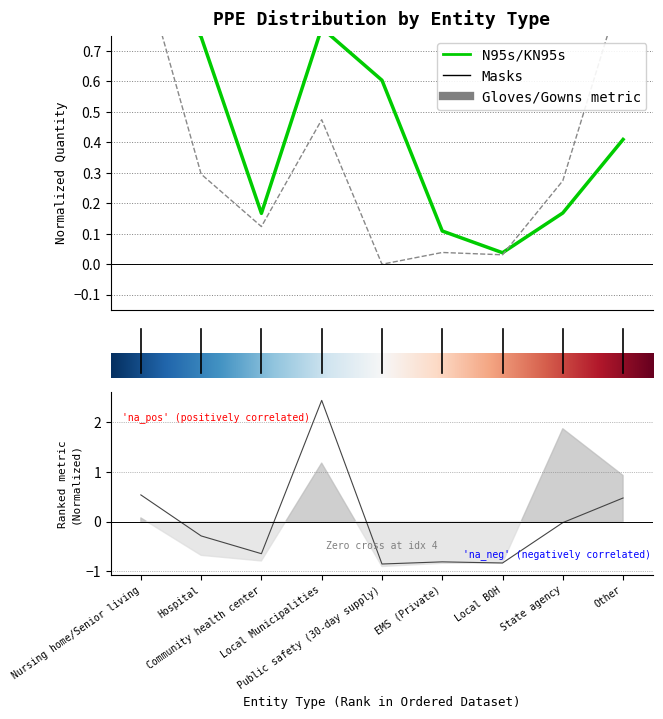

What is the difference between the highest and lowest values at Community health center?

0.8